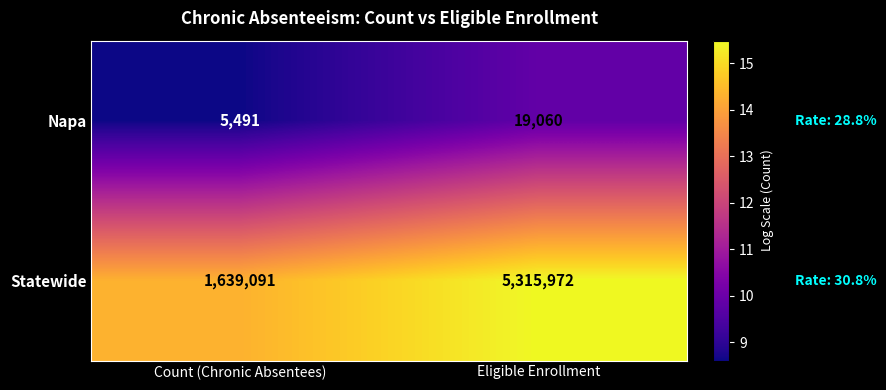

What is the spread (max minus min) of values at Count (Chronic Absentees)?

1633600